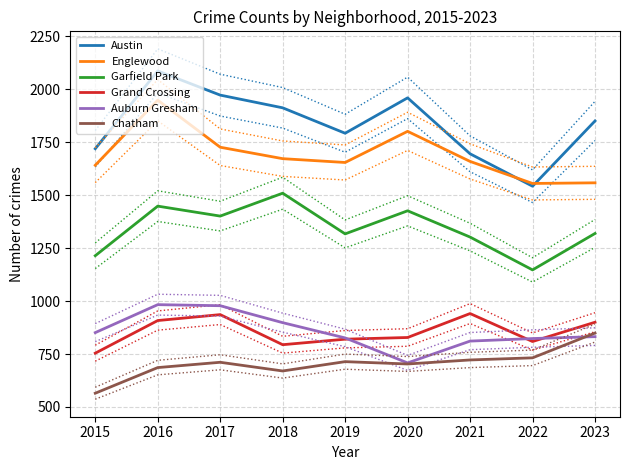

What is the total value across all series at 2017?

7724